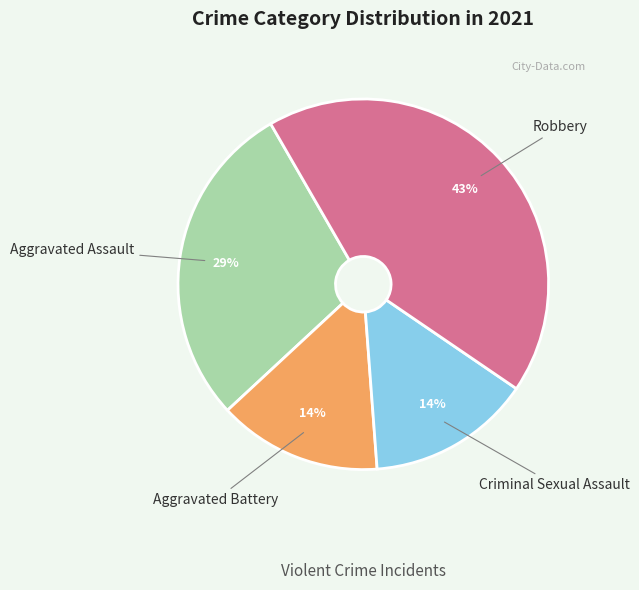

To the nearest percent, what portion does Aggravated Battery represent?

14%